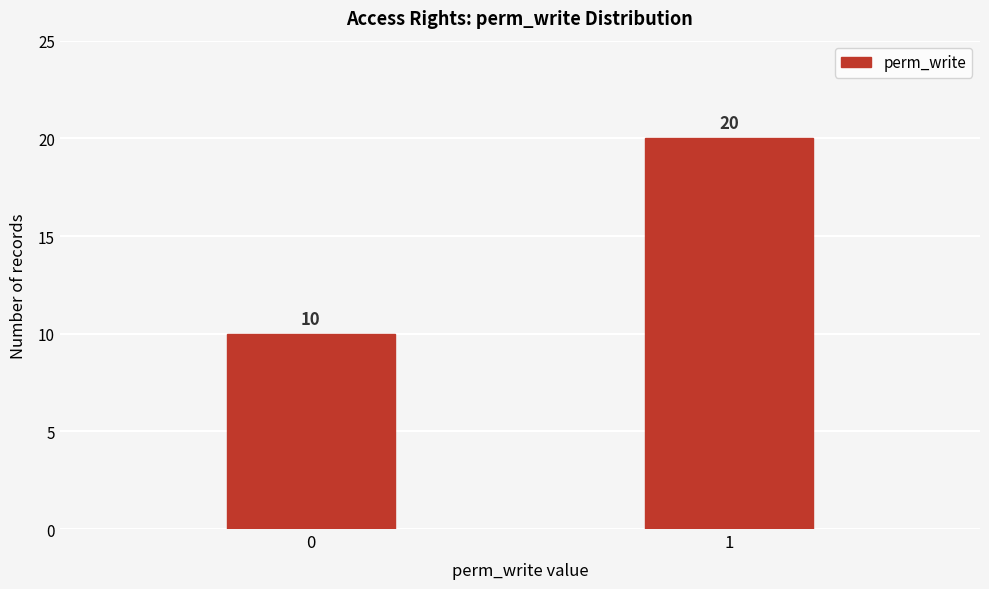

Reading left to right, transcribe all the data shown in this chart.

0=10	1=20